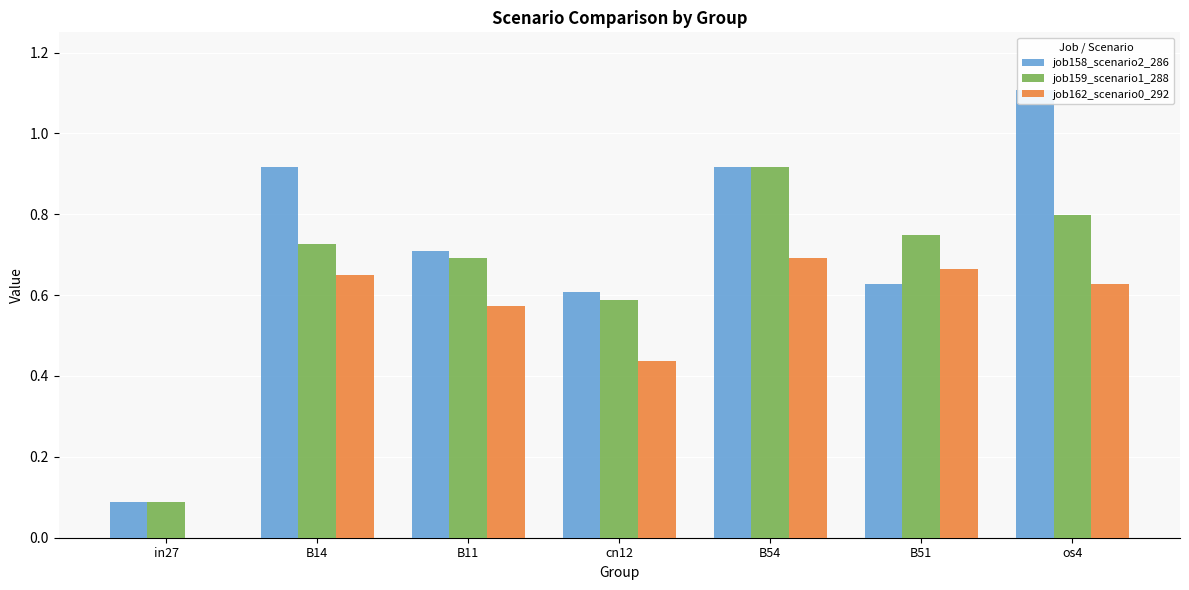

What is the label of the 7th bar from the left?

os4